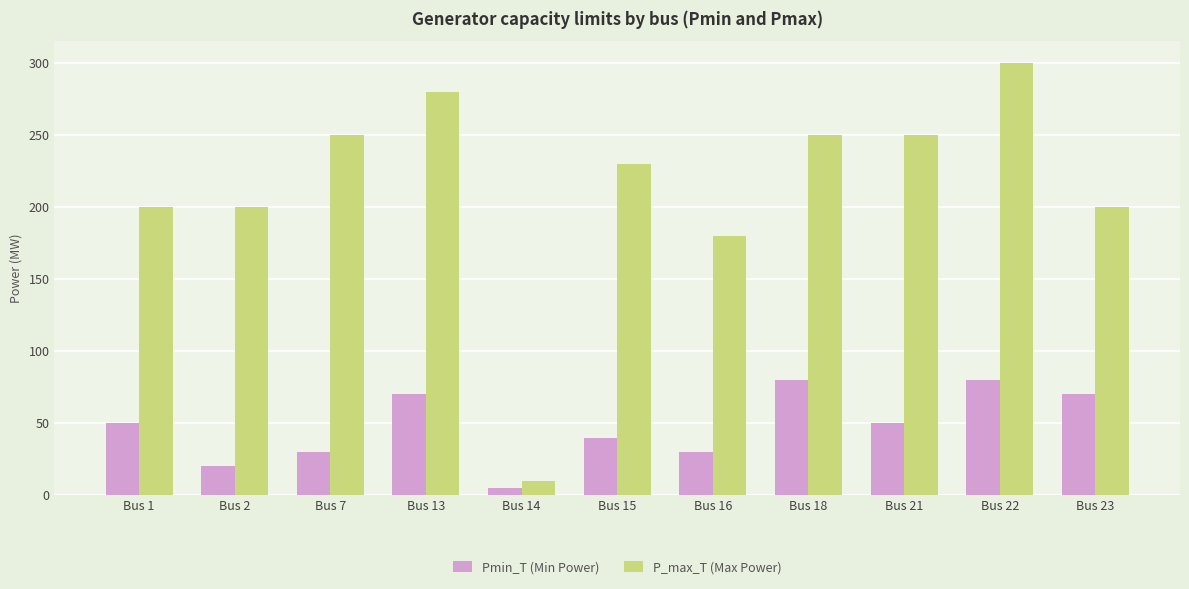

What are all the series names shown in the legend?

Pmin_T (Min Power), P_max_T (Max Power)